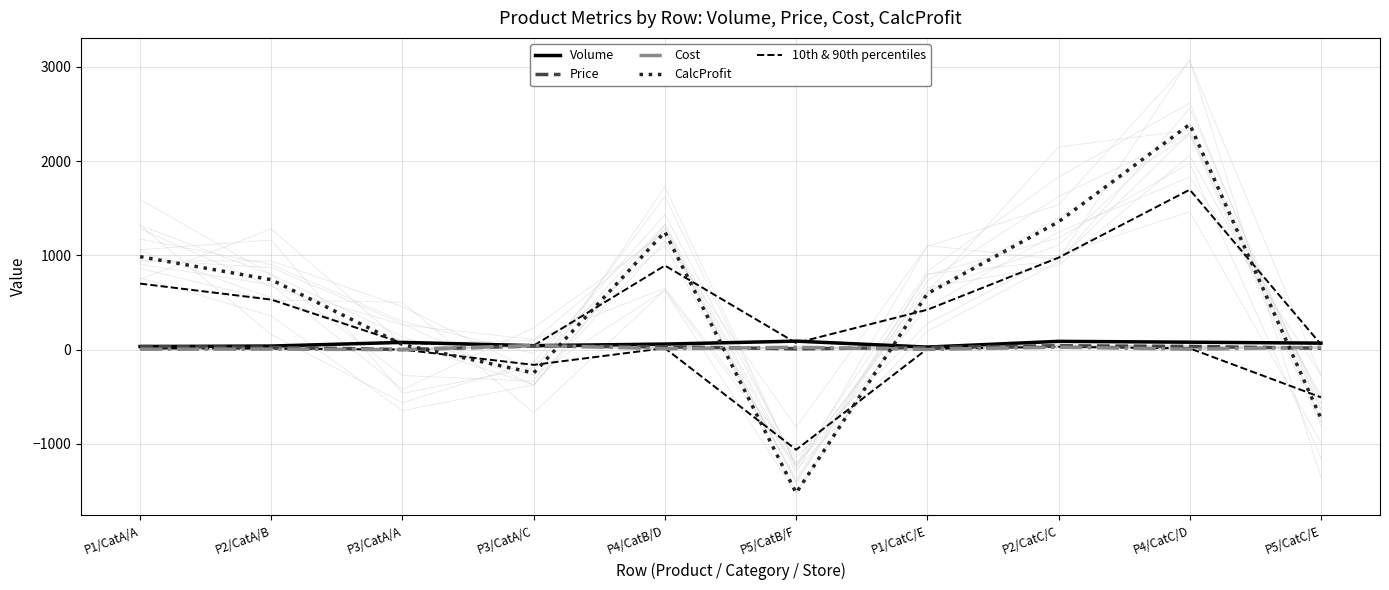

What is the minimum value for Cost?

1.1